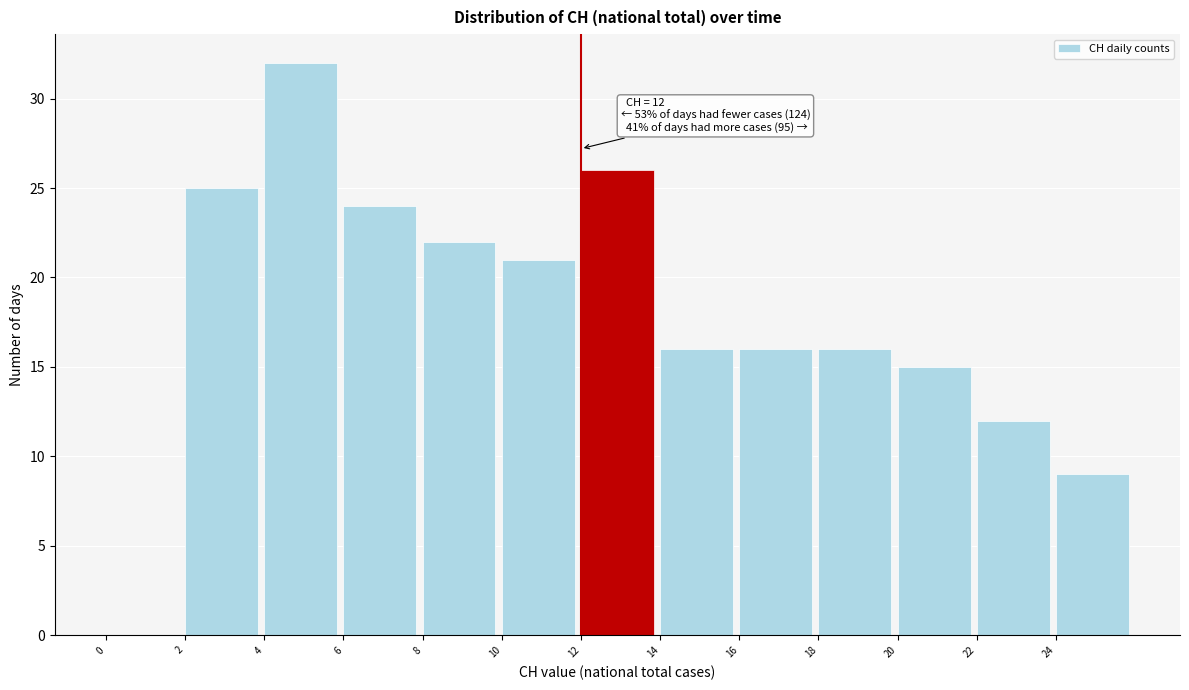

Which range on the x-axis has the tallest bar?

4 to 6